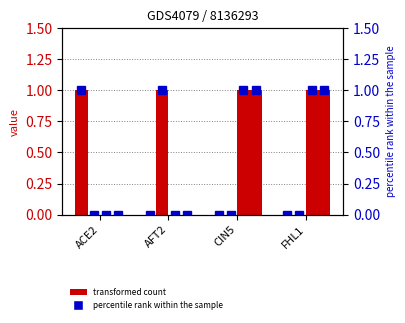

What is the label of the 3rd bar from the right?

AFT2